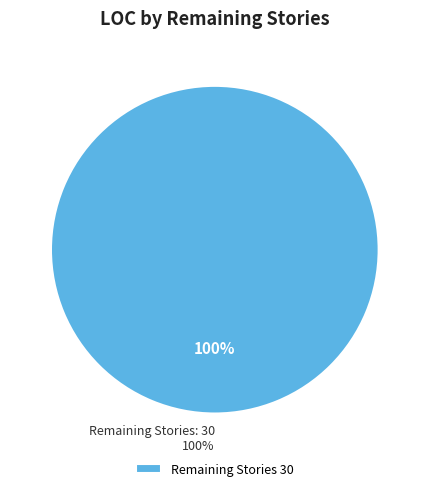

True or false: 30 accounts for 89% of the total.

False